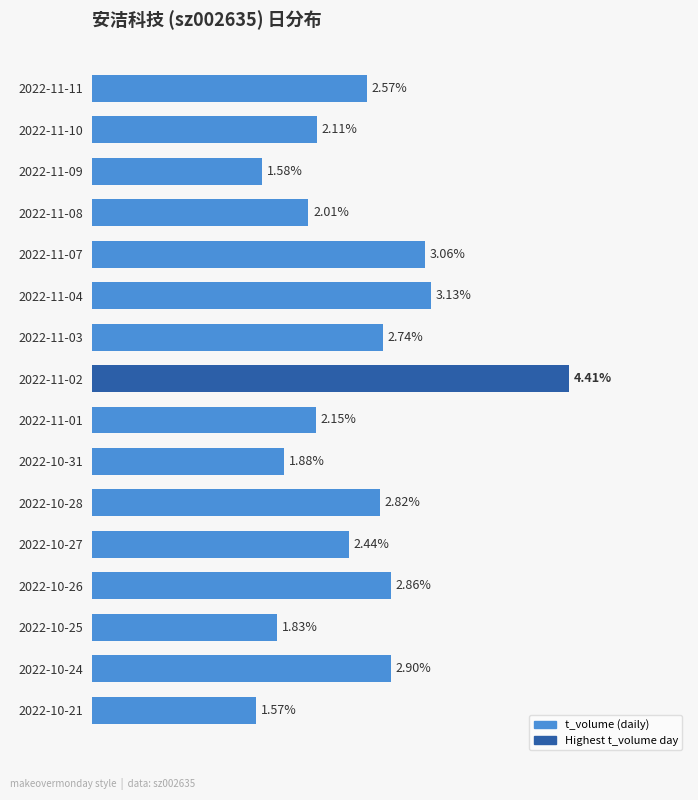

Does the chart contain stacked bars?

No